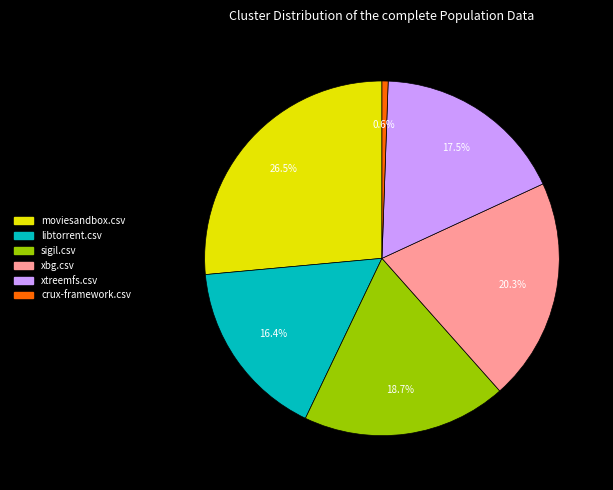

What percentage do libtorrent.csv and crux-framework.csv together represent?

17.0%